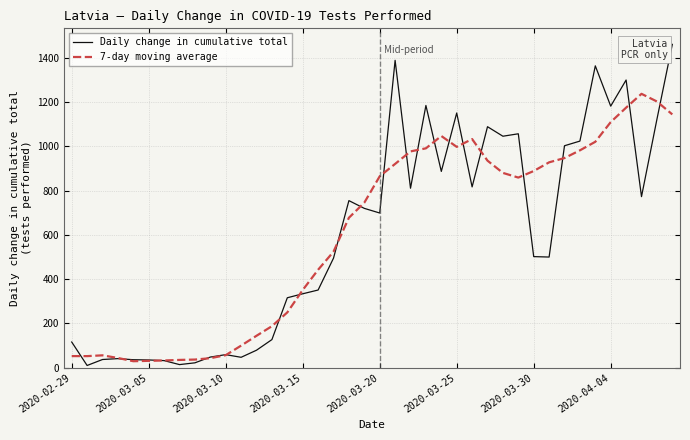

What is the greatest value displayed?

1461.0